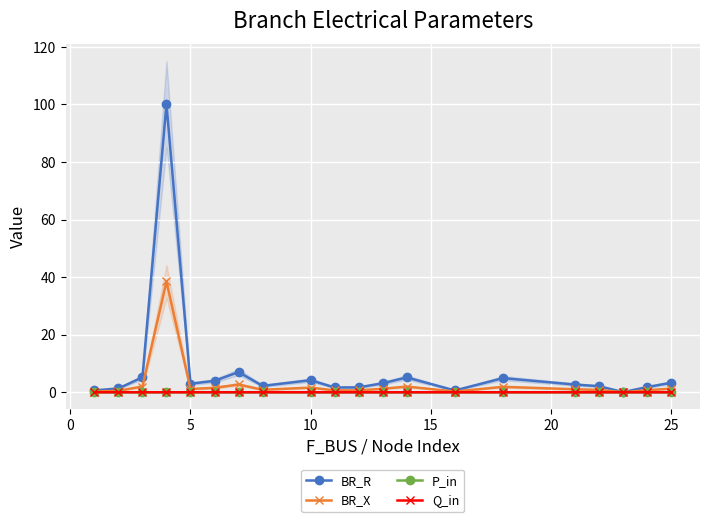

True or false: BR_X has a value of 1.6 at 10.

True